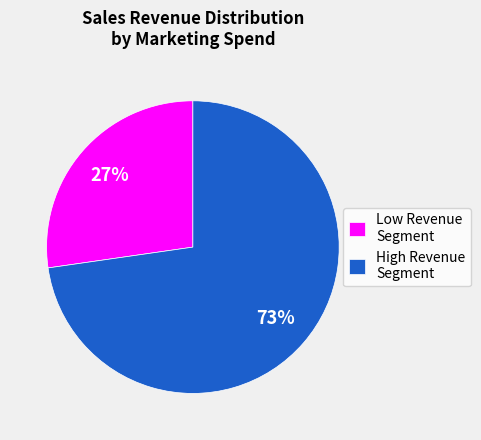

How many segments does this pie chart have?

2